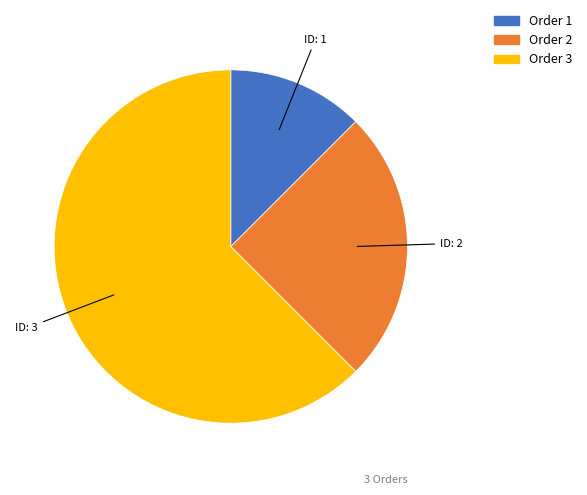

Does any single category account for the majority?

Yes